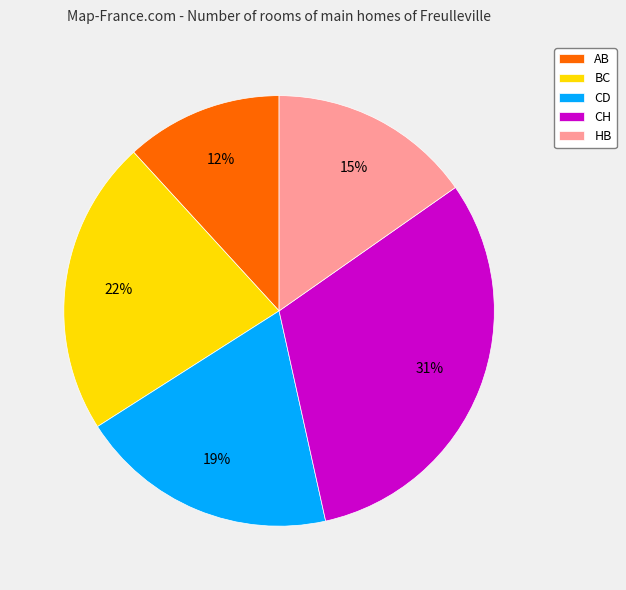

To the nearest percent, what portion does BC represent?

22%